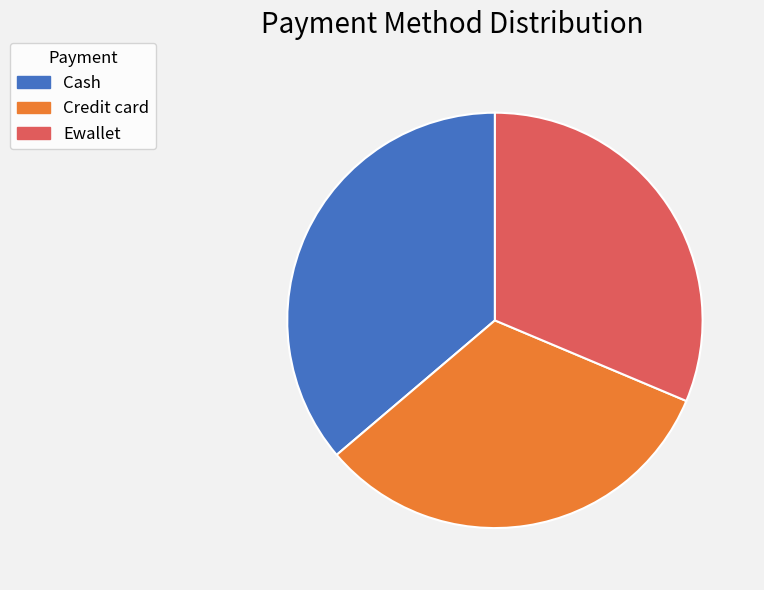

Does Ewallet account for over 50% of the chart?

No